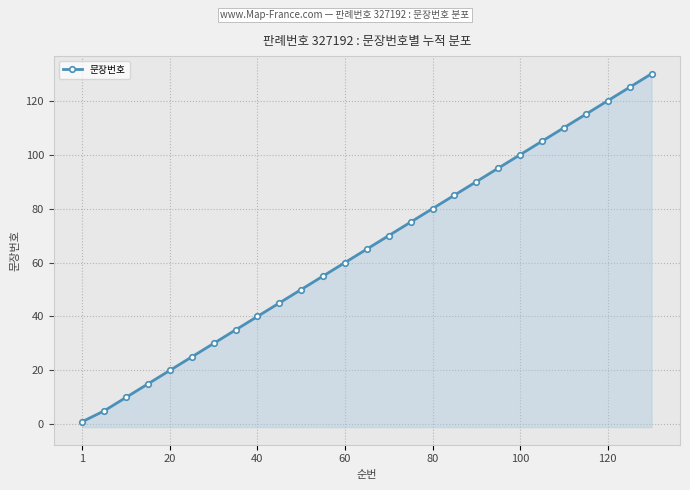

True or false: the data has more than 2 interior local peaks.

False